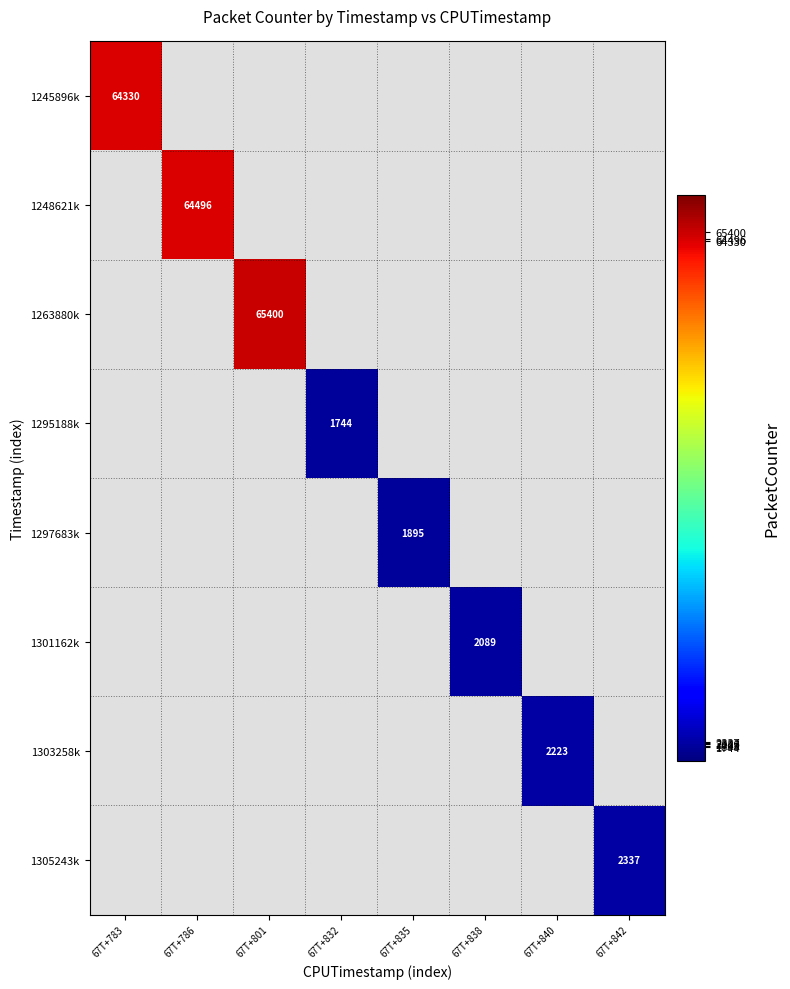

Is it true that 1301162k equals 2089 at 67T+838?

True